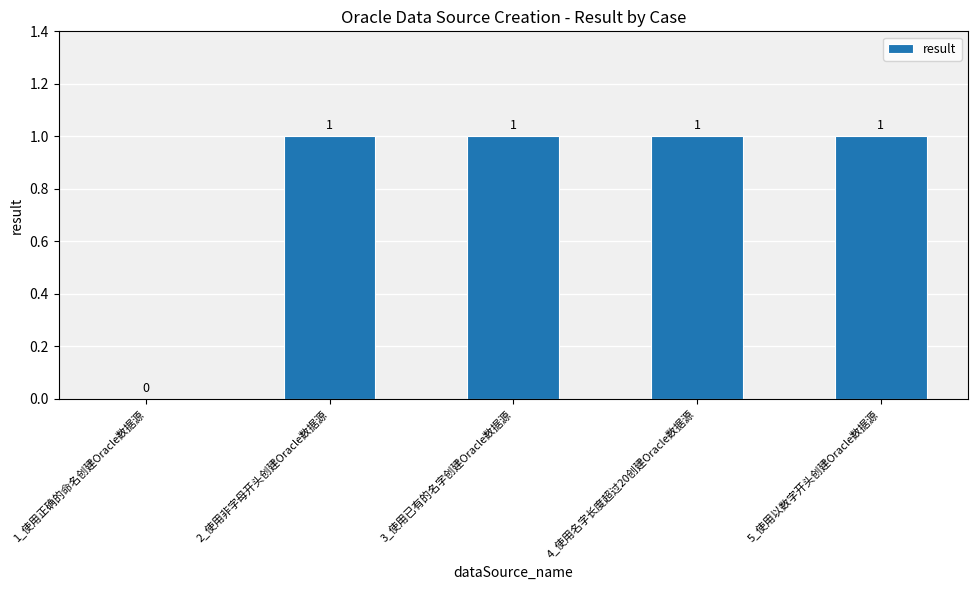

Approximately how many times larger is the value at 2_使用非字母开头创建Oracle数据源 compared to 5_使用以数字开头创建Oracle数据源?

1.0